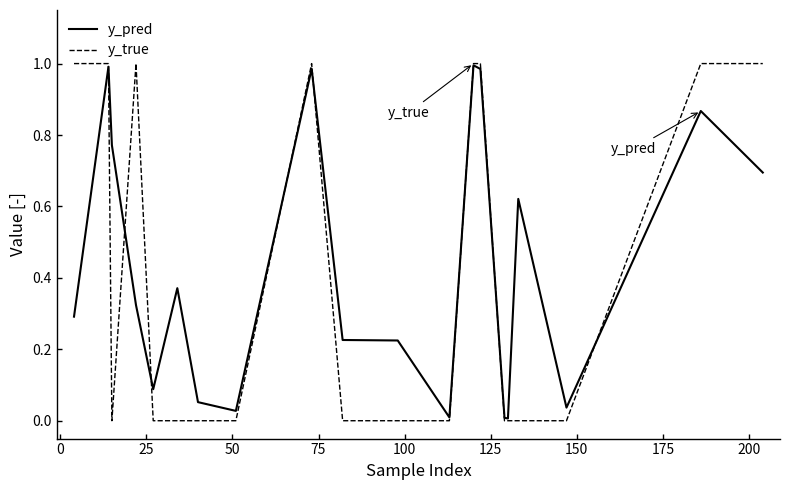

Which series has the widest spread of values?

y_true